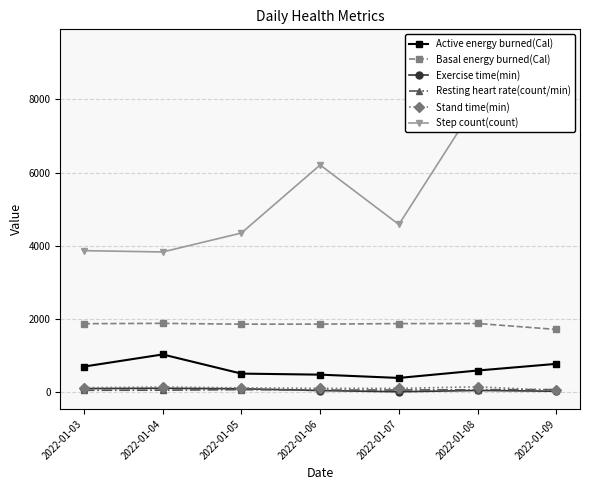

Count the number of categories in the chart.

7